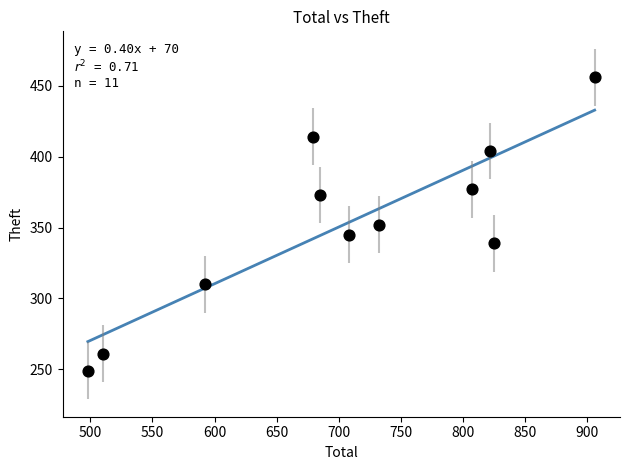

What is the range of X values (max minus min)?

408